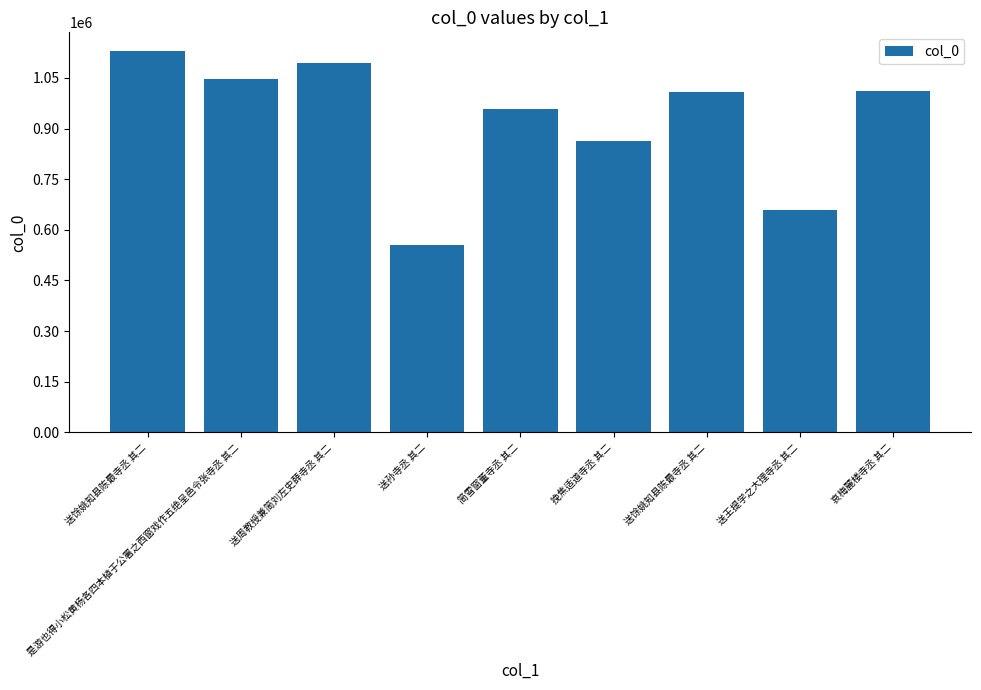

True or false: the data shows 863162 at 挽焦适道寺丞 其二.

True